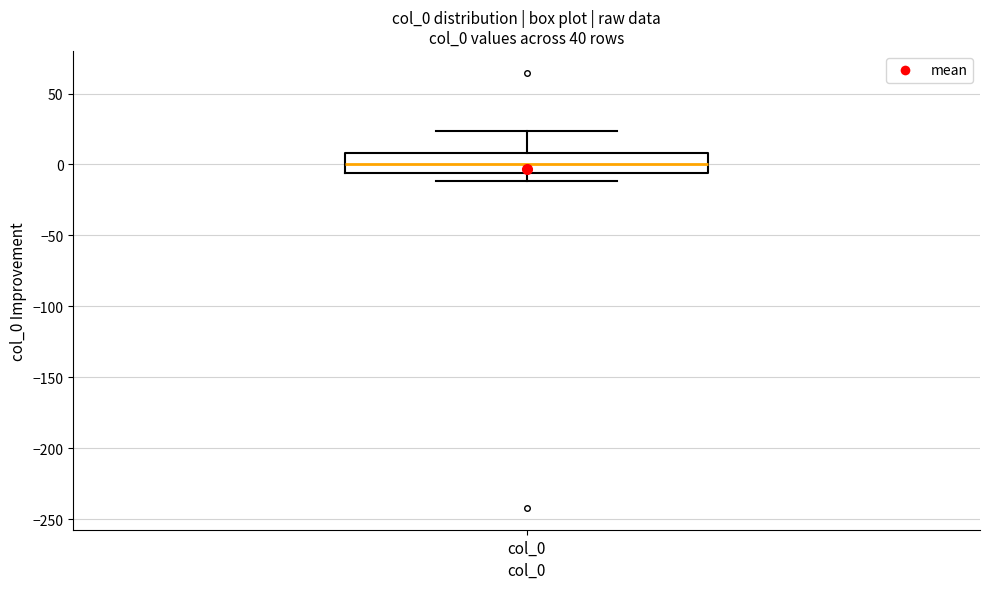

Where does the lower whisker of the box for col_0 end on the y-axis? The values are not printed on the chart, so give them approximately, as read against the axis.

-10